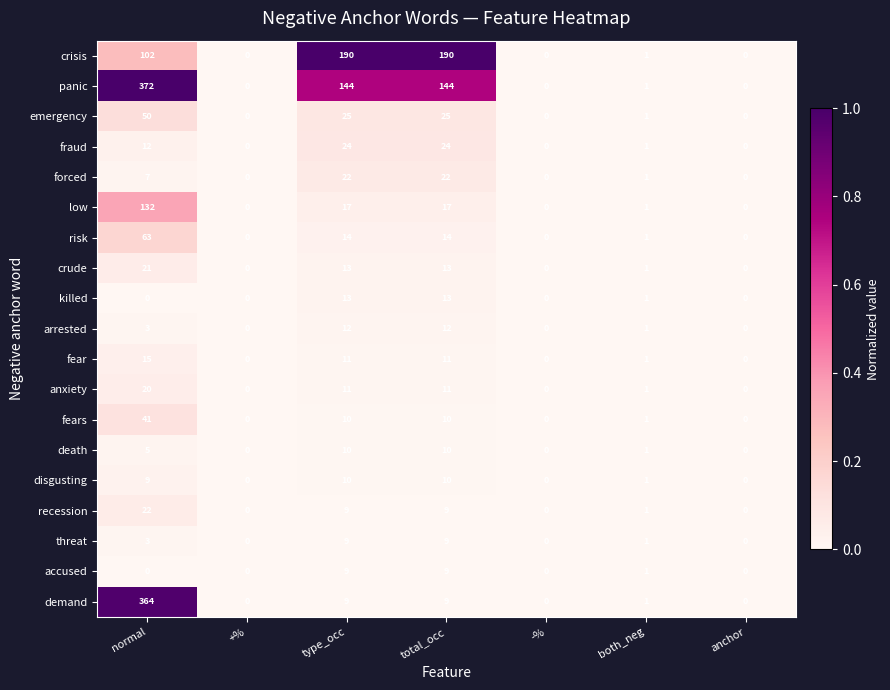

The killed series shows 2 at both_neg. True or false?

False